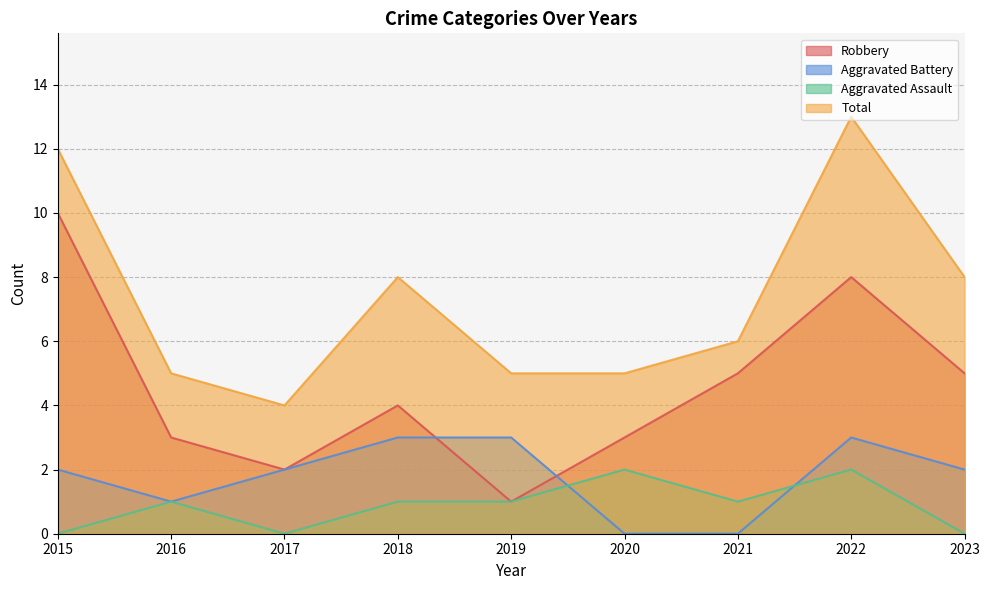

True or false: Total and Robbery intersect in this chart.

False